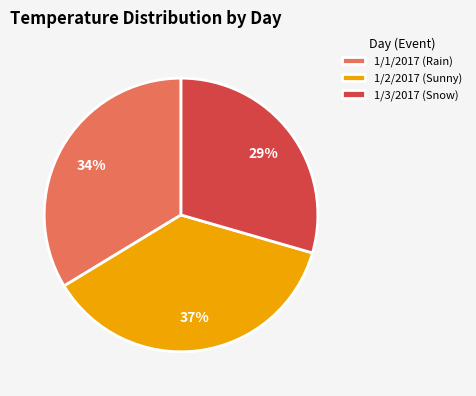

Is the sum of 1/2/2017 (Sunny) and 1/3/2017 (Snow) greater than half?

Yes